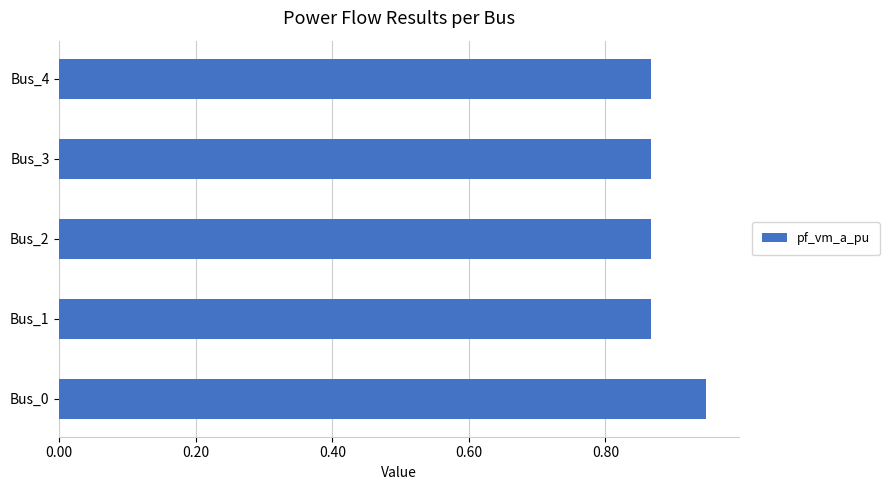

True or false: the data shows 0.4 at Bus_4.

False